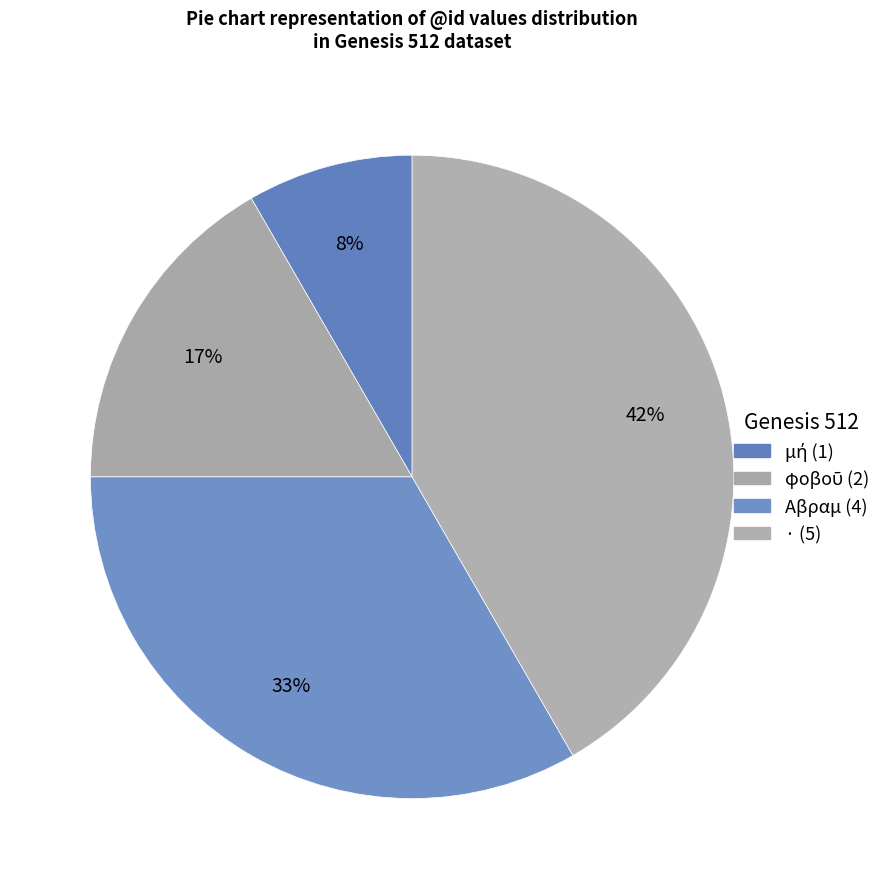

How many slices are in this pie chart?

4